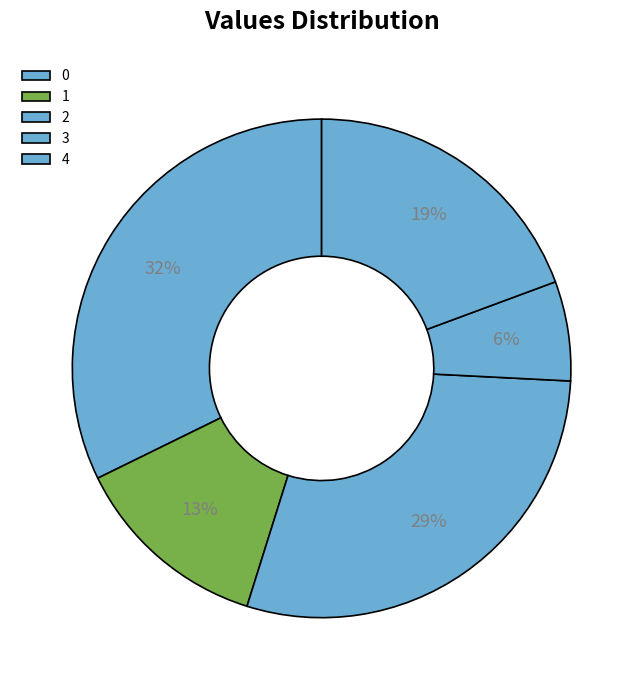

Rank the categories by value from lowest to highest.

3, 1, 4, 2, 0